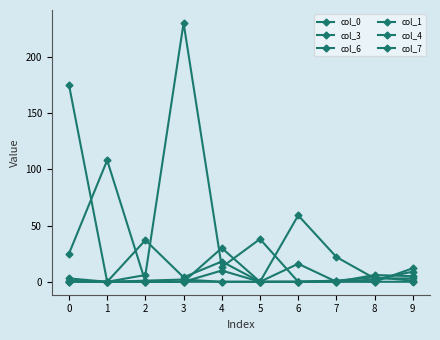

How many distinct data groups are displayed?

6